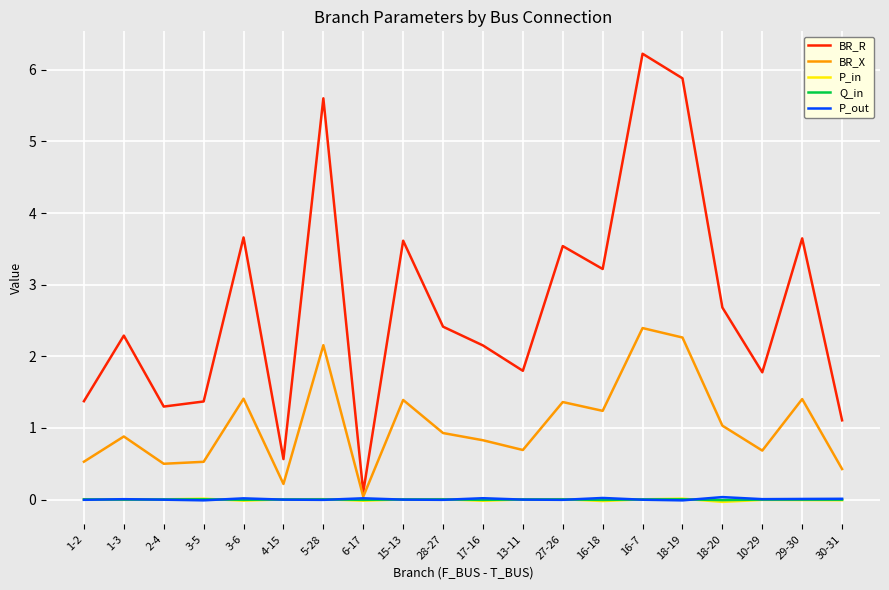

How many lines are shown in the chart?

5